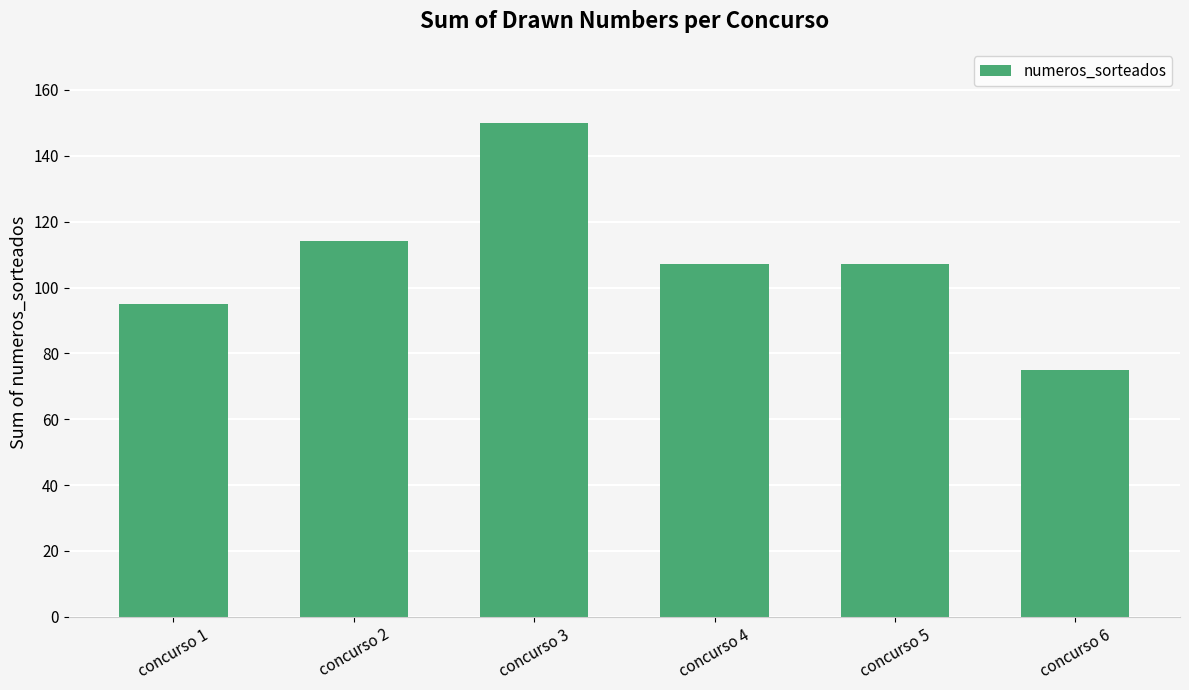

What is the difference between the maximum and minimum values?

75